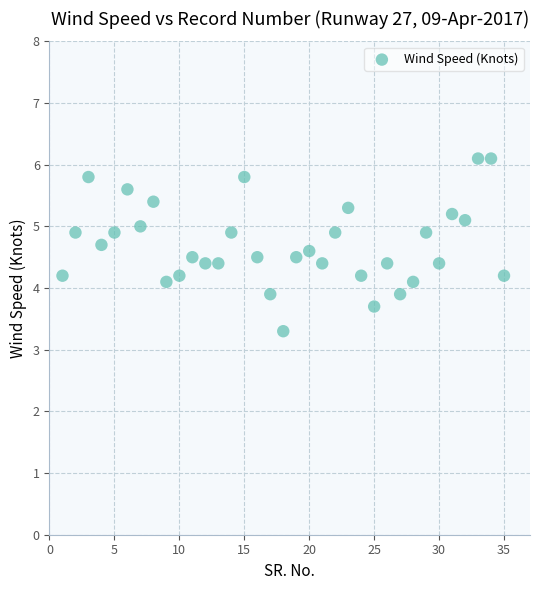

What is the range of X values (max minus min)?

34.0